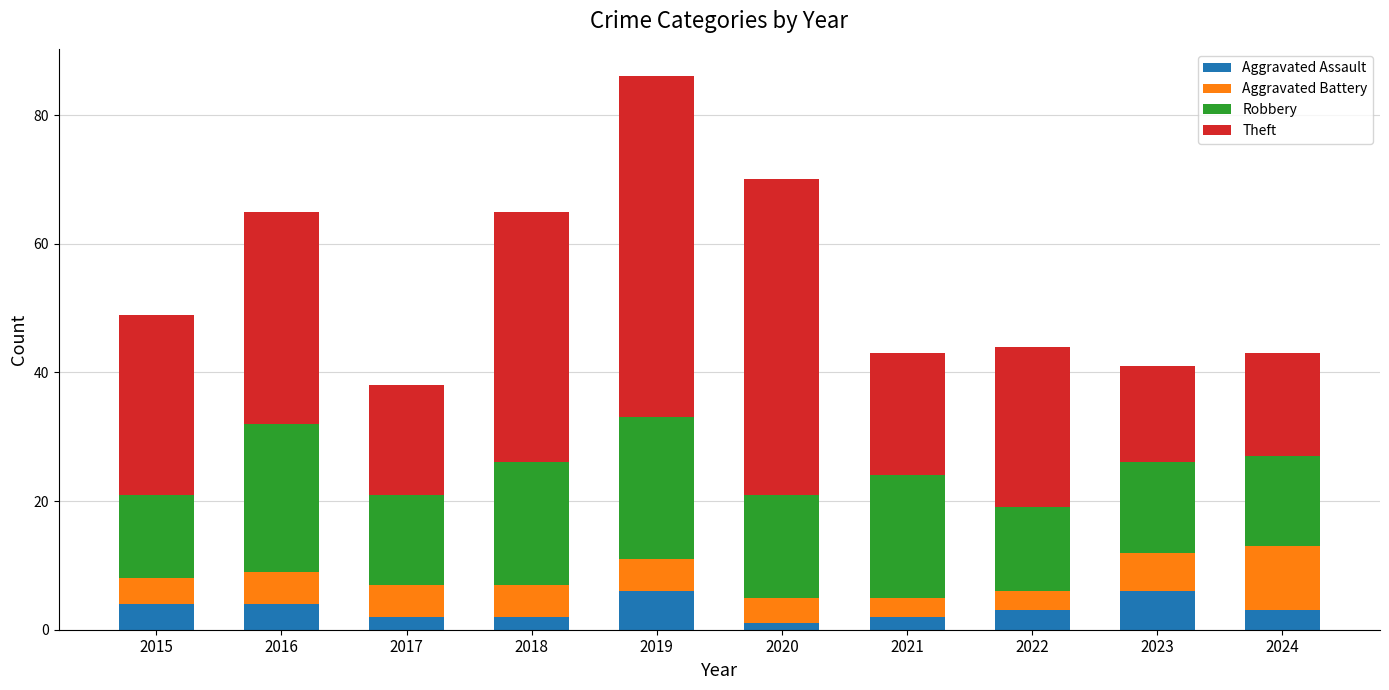

What is the difference between the maximum and minimum values in the Aggravated Assault series?

5